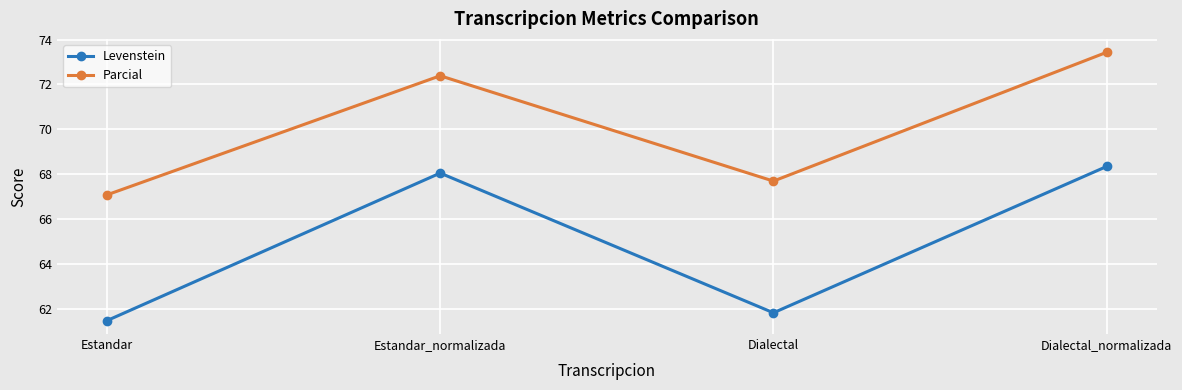

List the series in order of their overall mean, lowest first.

Levenstein, Parcial